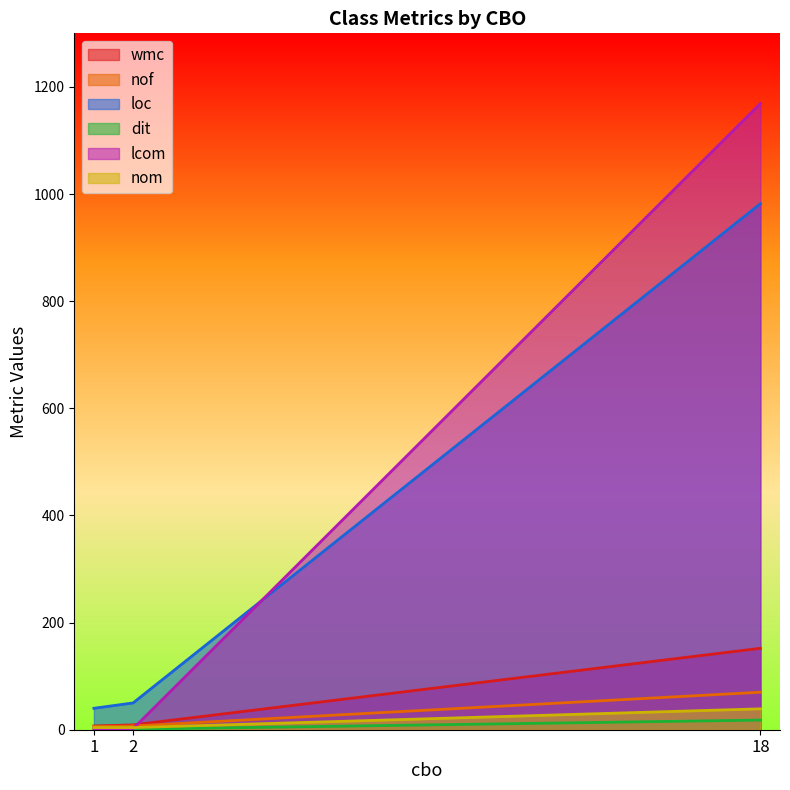

What is the value of the nof point at the 1st from the left?

6